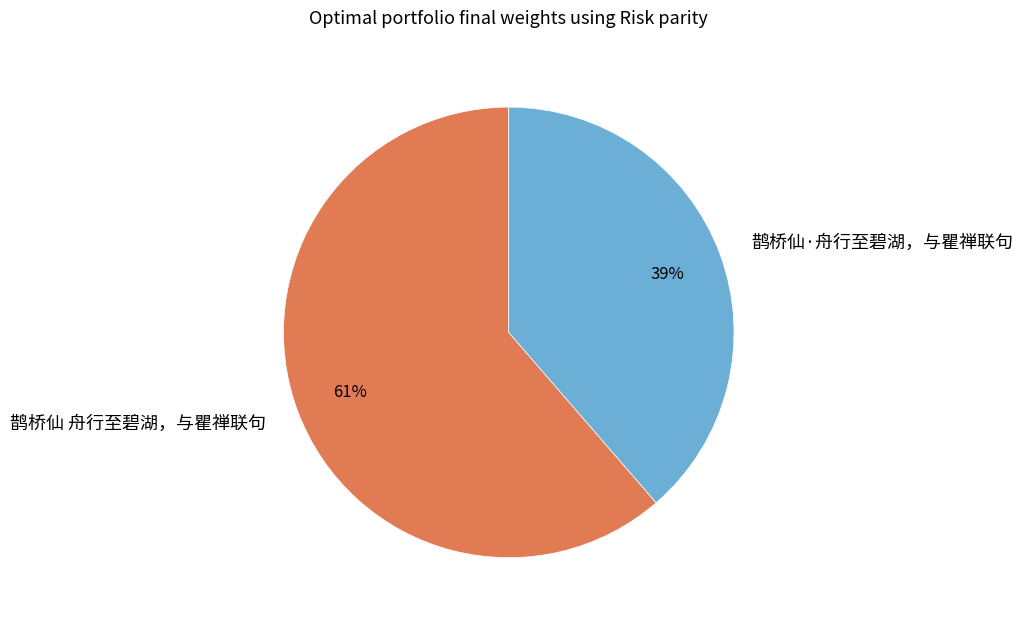

True or false: 鹊桥仙·舟行至碧湖，与瞿禅联句 accounts for 39% of the total.

True